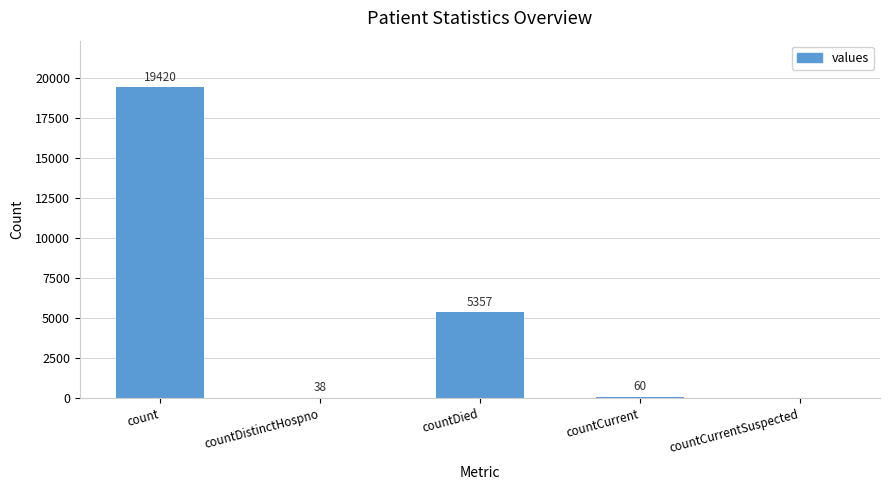

At which category does the chart reach its peak across all series?

count